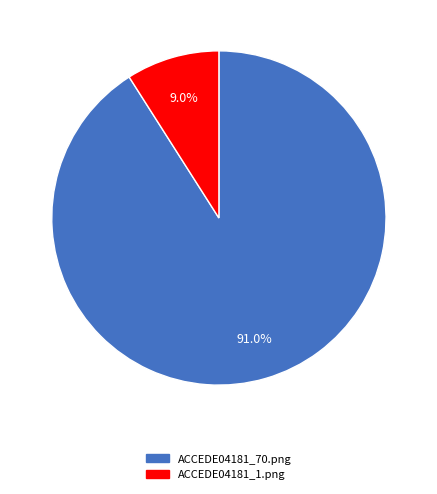

The ACCEDE04181_70.png slice represents 91% of the pie. True or false?

True